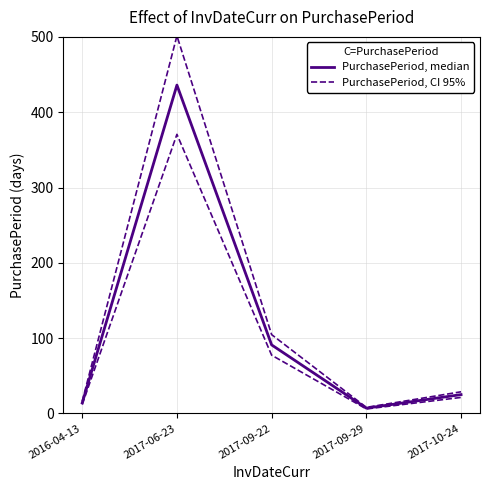

What are all the series names shown in the legend?

PurchasePeriod, median, PurchasePeriod, CI 95%